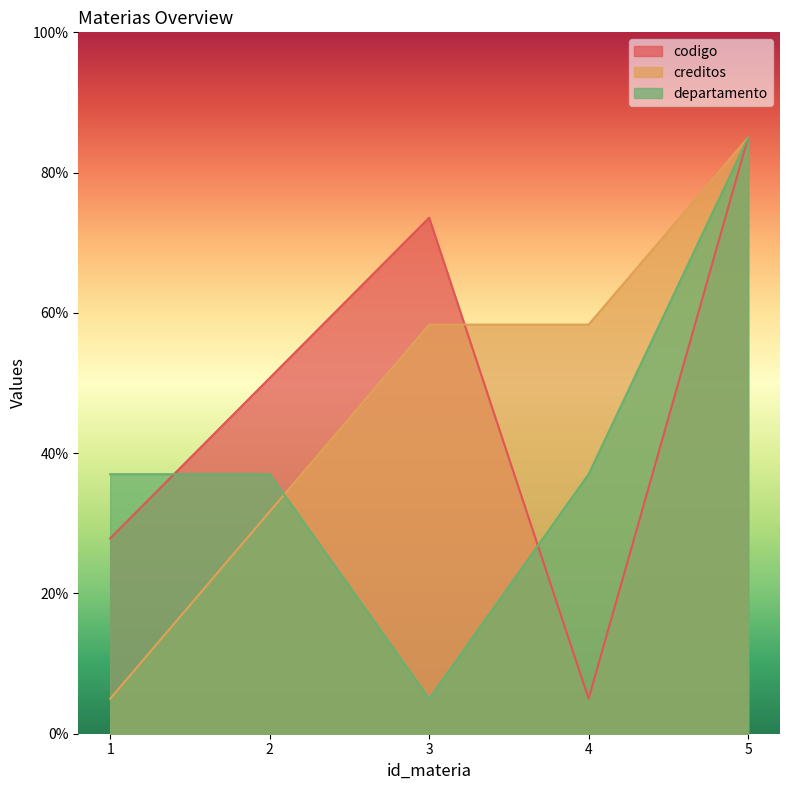

How many data points in departamento are less than 37?

1